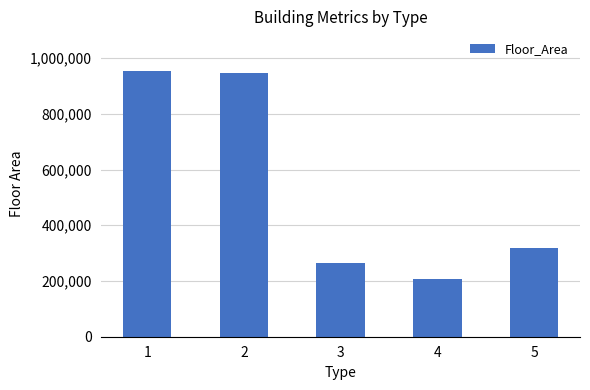

Are the bars horizontal?

No